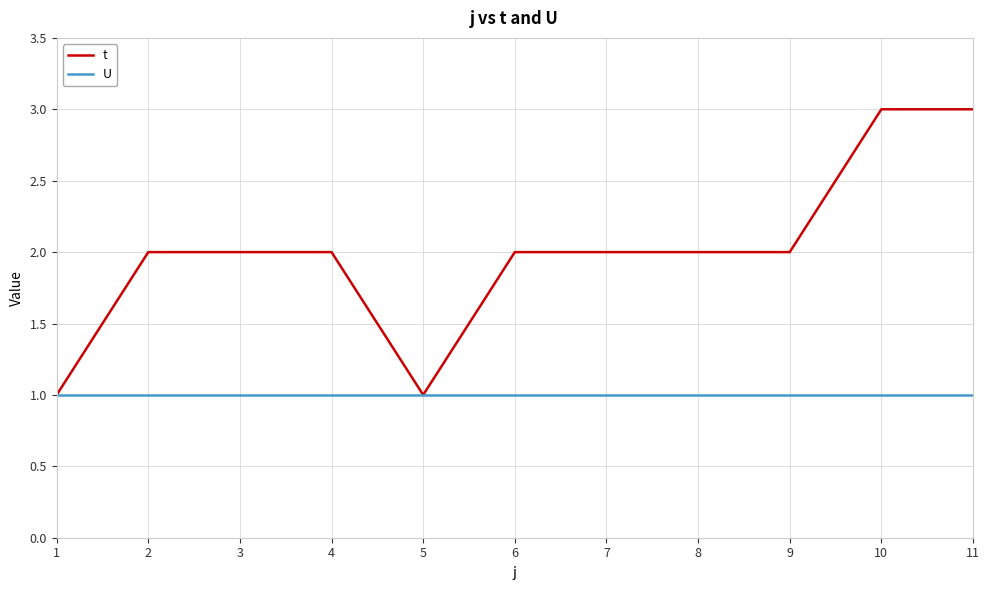

Which series has the largest total across all categories?

t